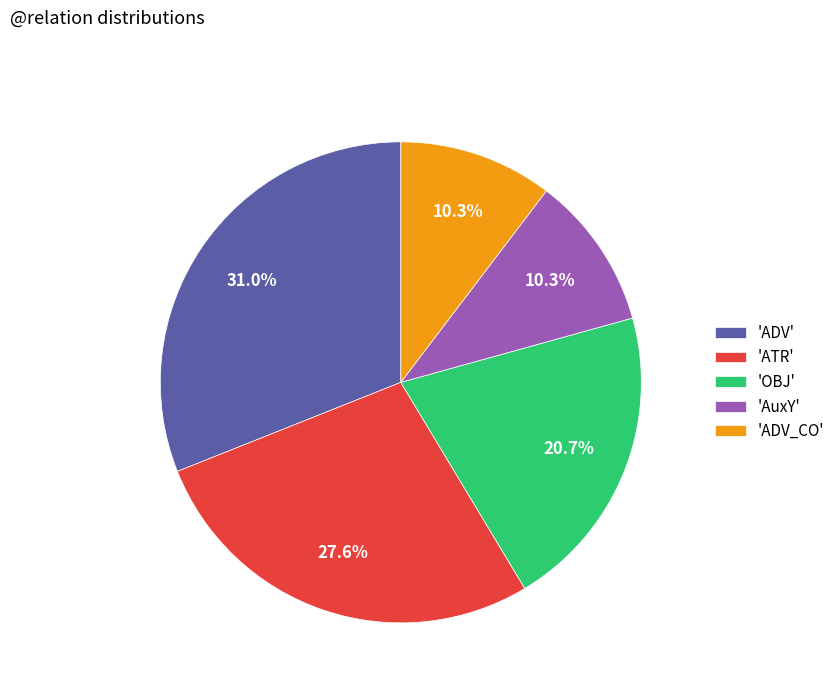

Does 'ATR' account for over 50% of the chart?

No